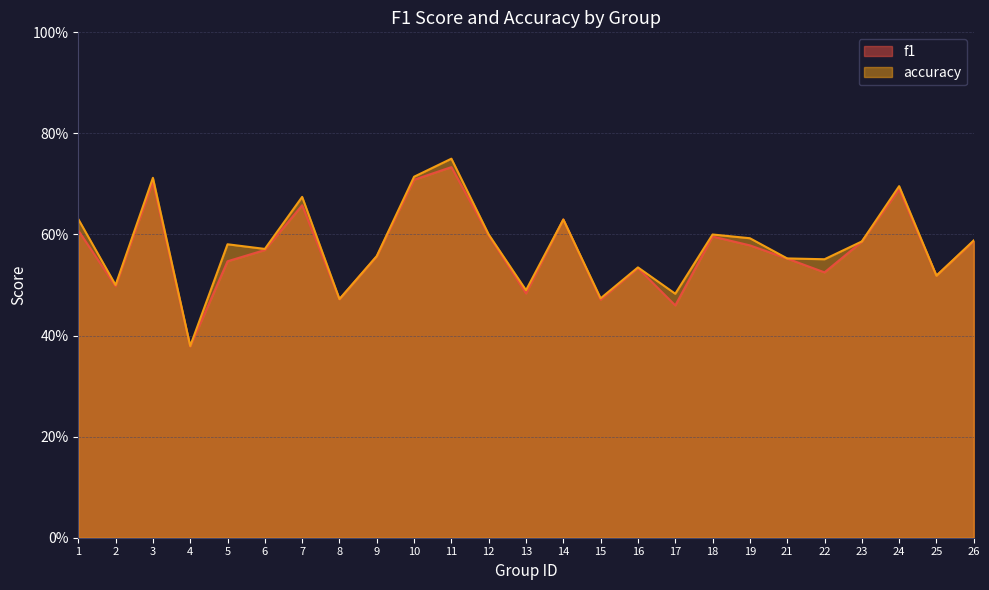

Where is accuracy nearest to the value 0?

4